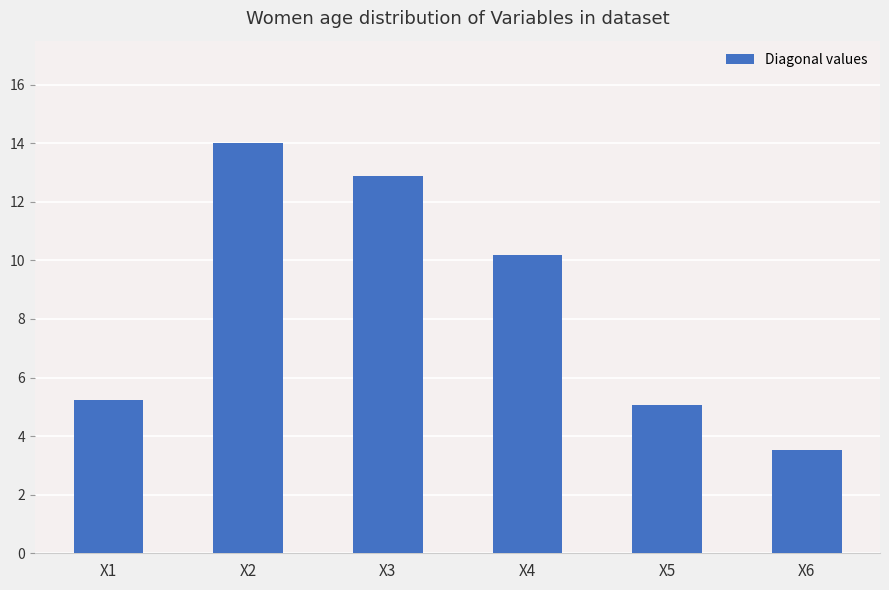

What is the average value?

8.5